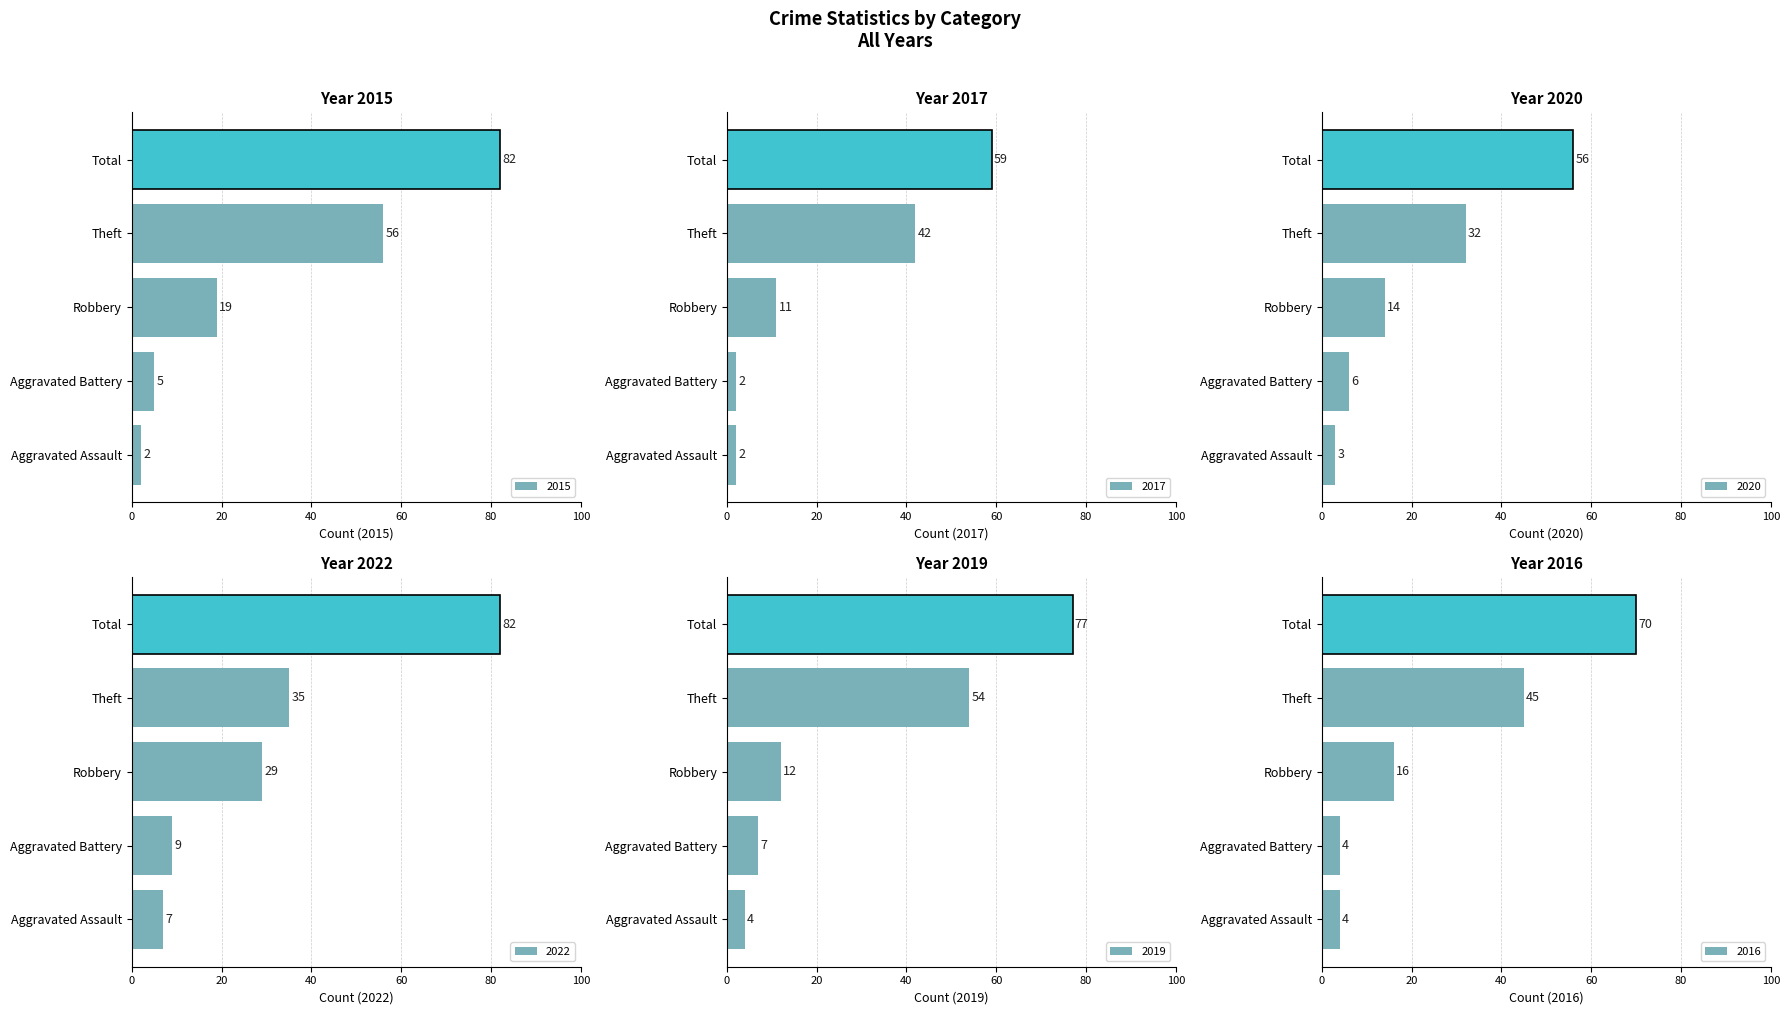

The 2015 series shows 19 at Robbery. True or false?

True